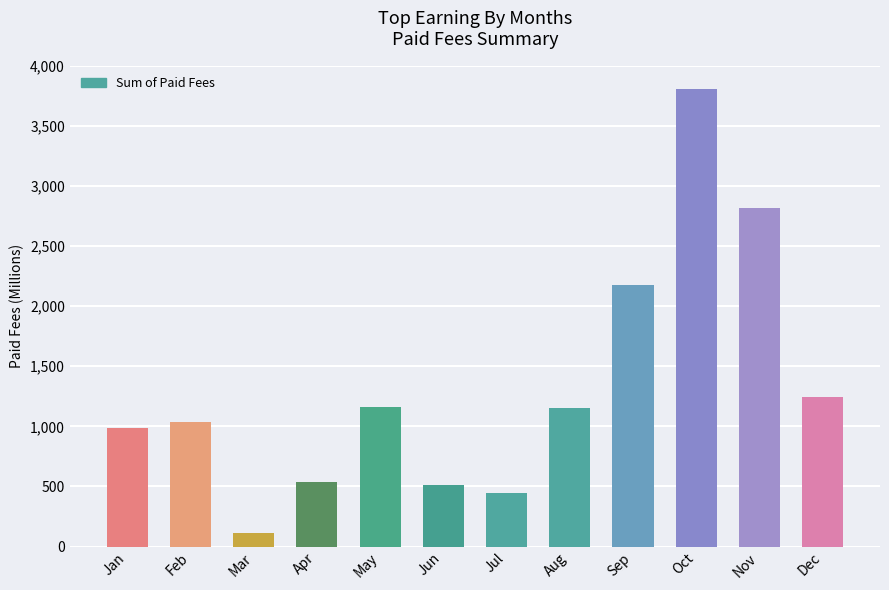

Where is the data nearest to the value 1962500000?

Sep